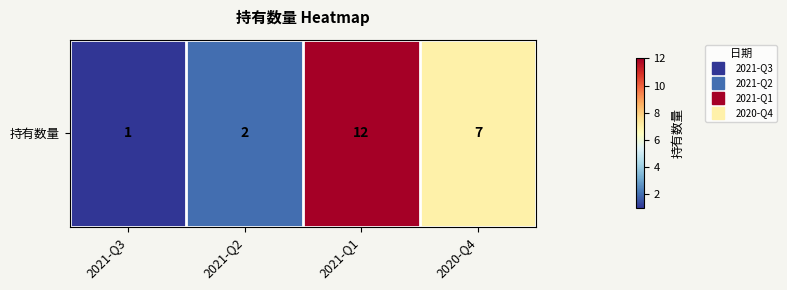

List the labels in order of value, largest first.

2021-Q1, 2020-Q4, 2021-Q2, 2021-Q3